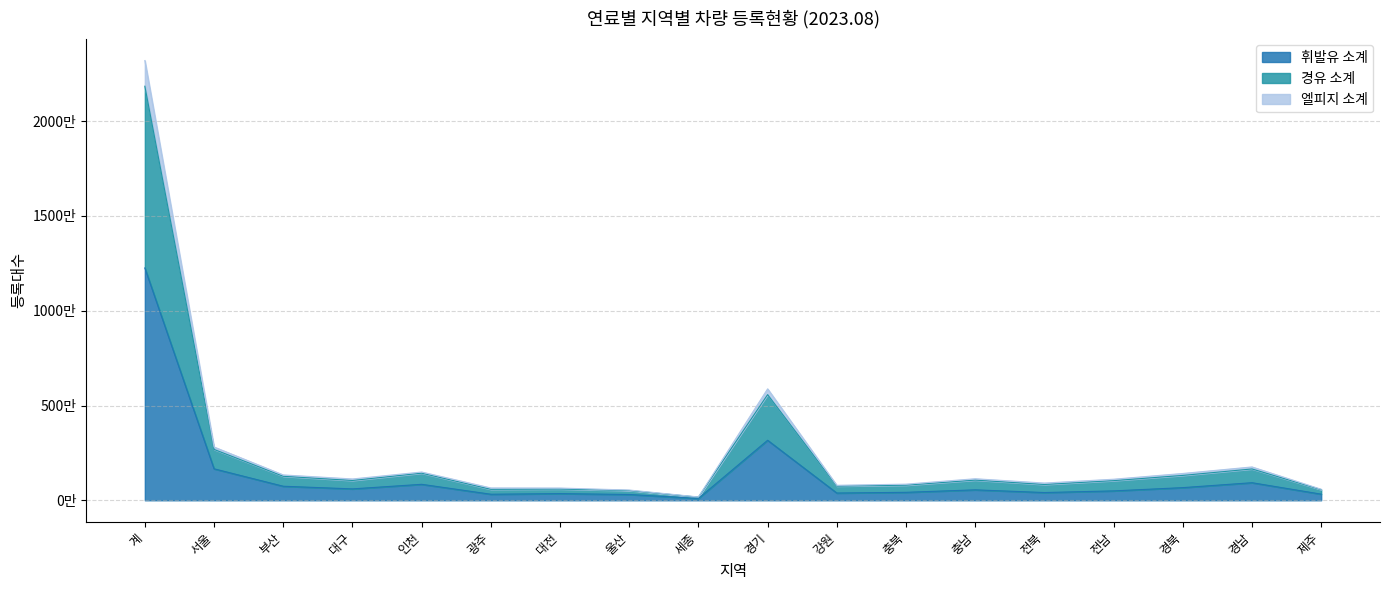

True or false: 경유 소계 and 엘피지 소계 intersect in this chart.

False